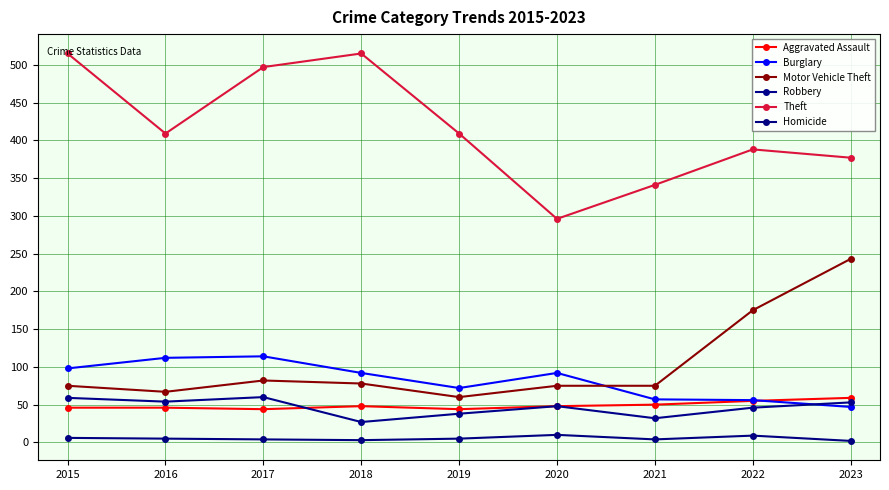

Which category has the lowest value across all series?

2023